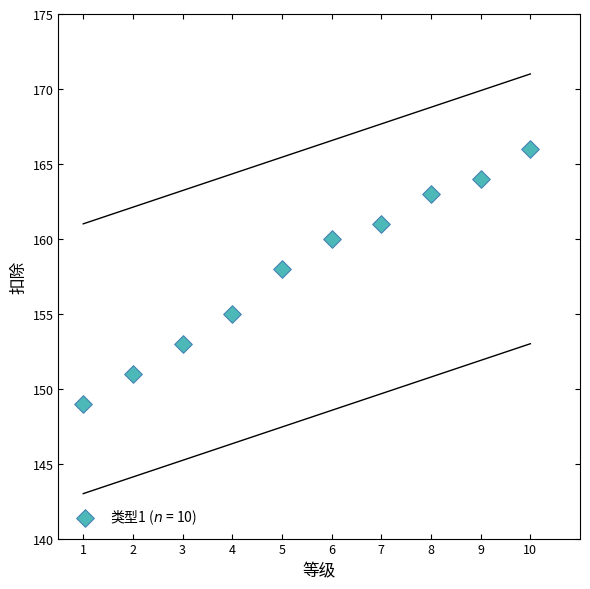

What Y value in the scatter plot is closest to 157?

158